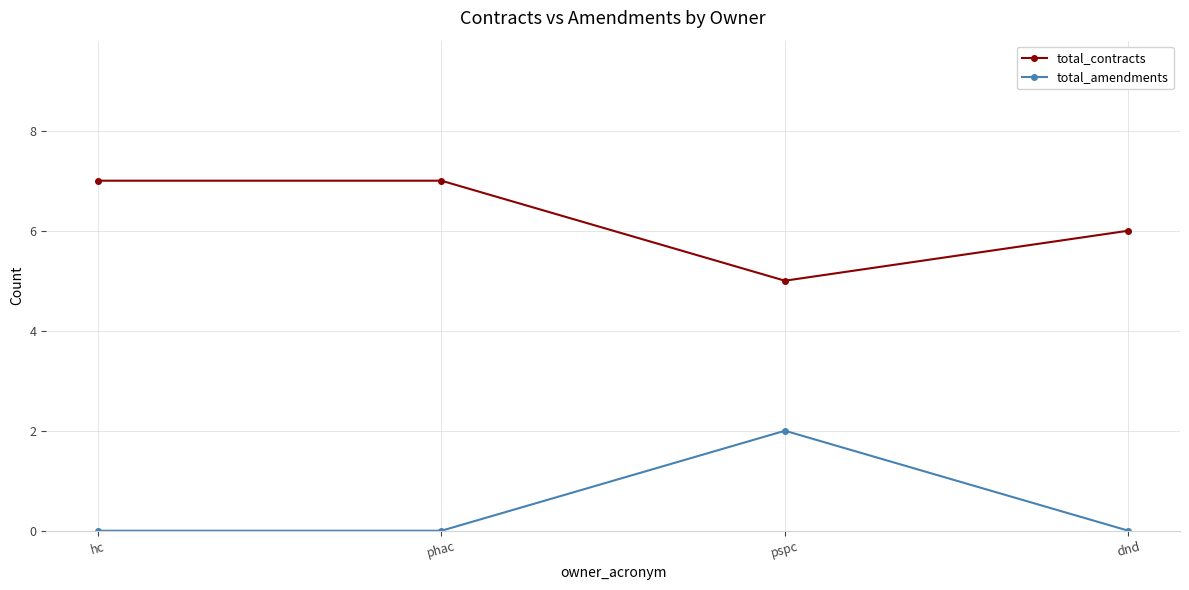

Reading left to right, transcribe all the data shown in this chart.

total_contracts: hc=7	phac=7	pspc=5	dnd=6
total_amendments: hc=0	phac=0	pspc=2	dnd=0